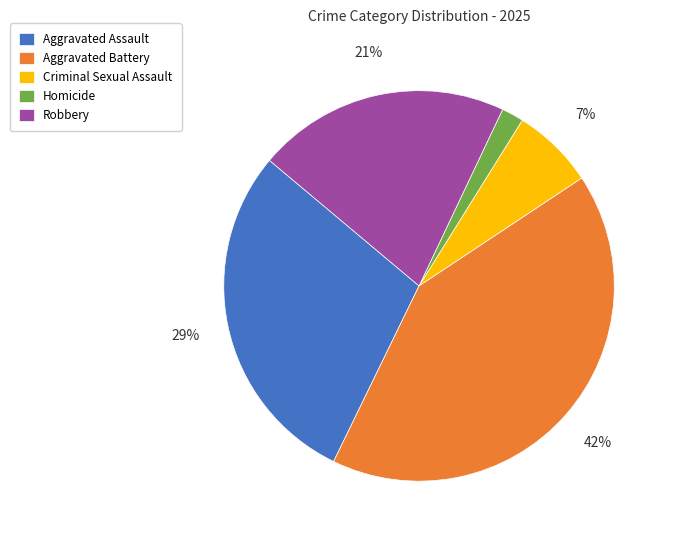

Do Aggravated Battery and Robbery together represent more than half of the pie?

Yes